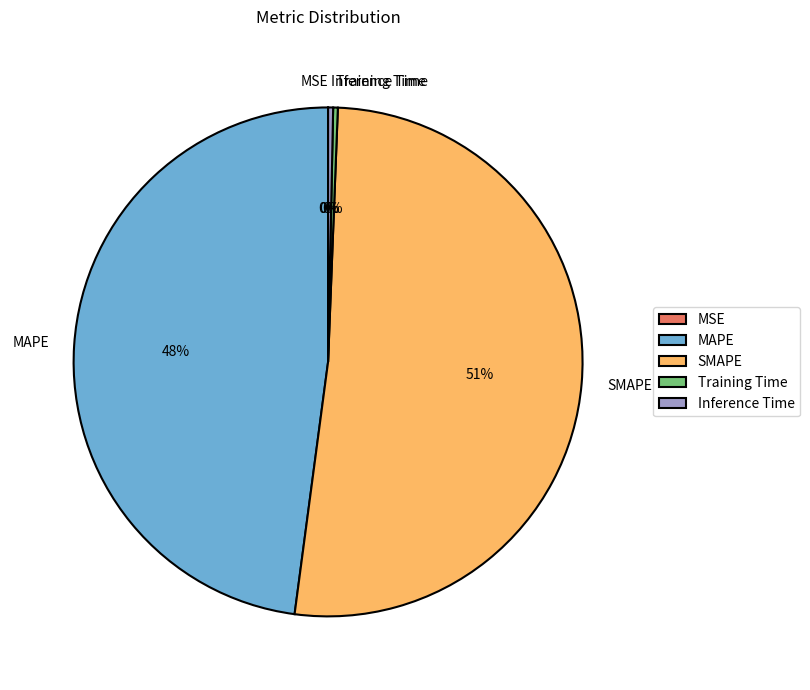

To the nearest percent, what percentage of the pie is MAPE?

48%